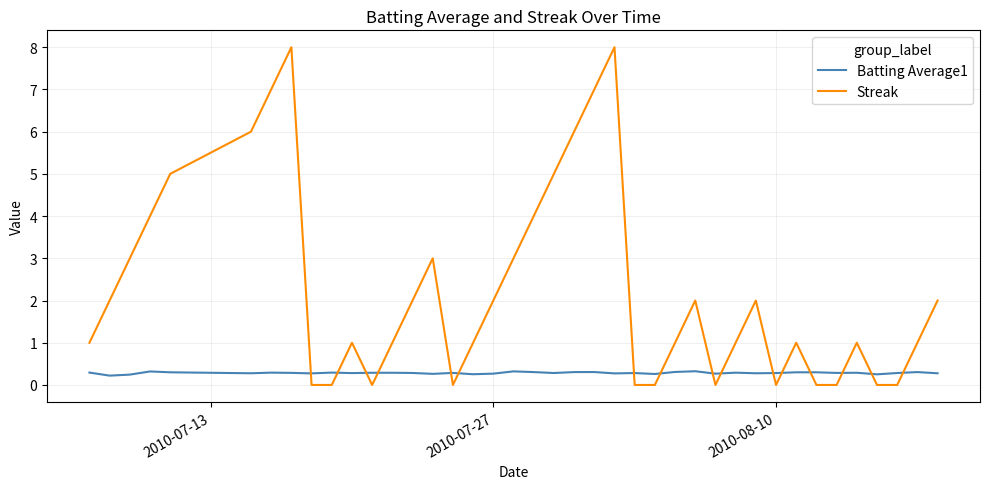

Which series has the largest range (max minus min)?

Streak